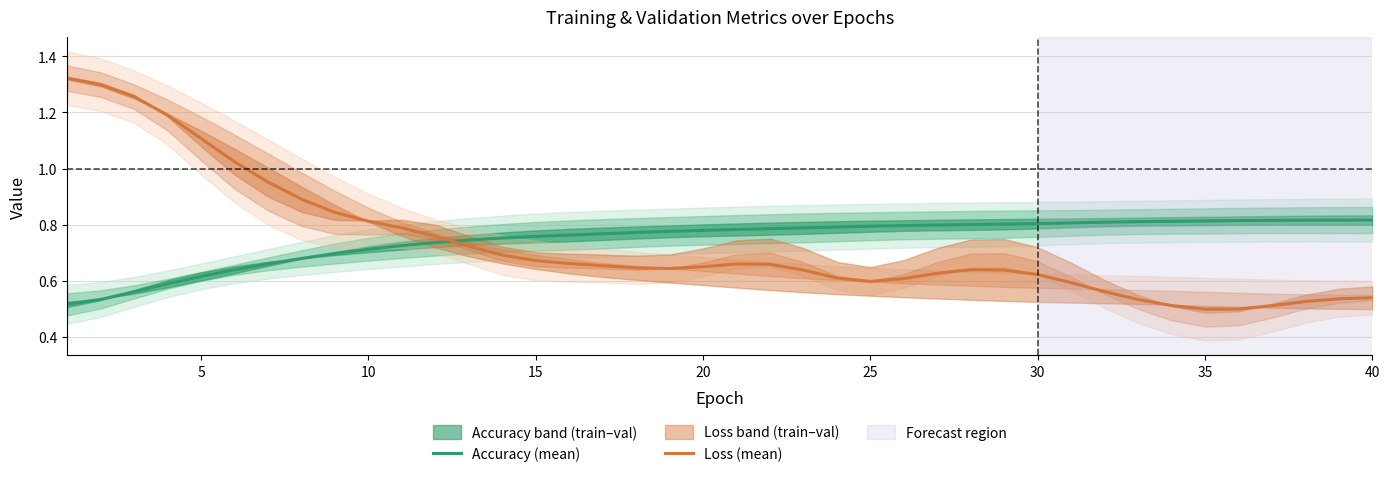

Is it true that Accuracy (mean) equals 0.2 at 5?

False